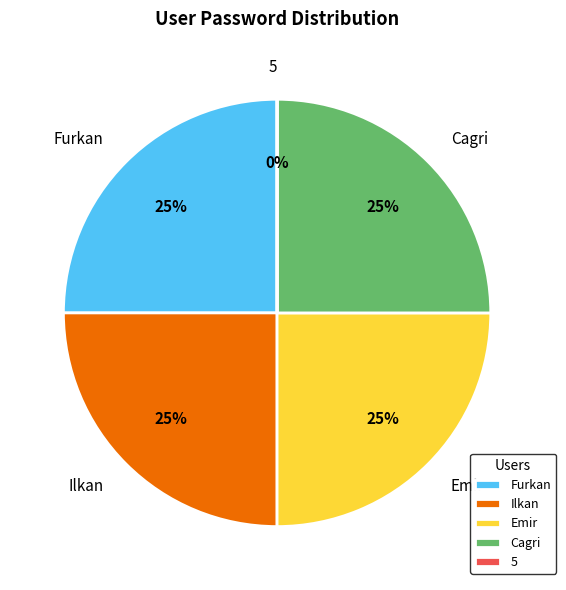

Which category has the biggest portion of the pie?

Furkan